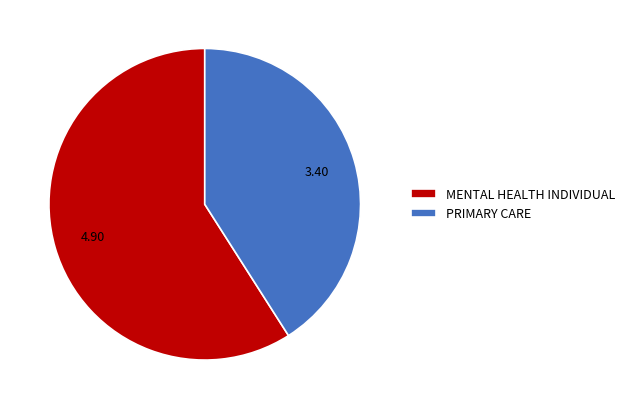

Which has a higher value, PRIMARY CARE or MENTAL HEALTH INDIVIDUAL?

MENTAL HEALTH INDIVIDUAL